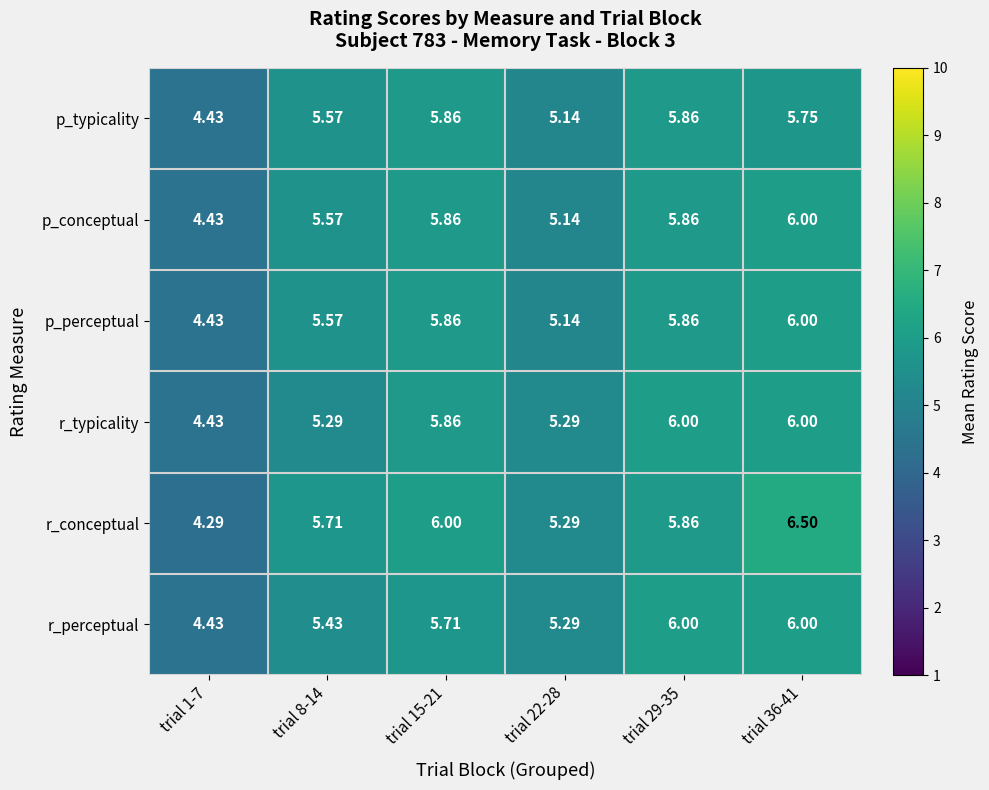

Which series has the widest spread of values?

r_conceptual